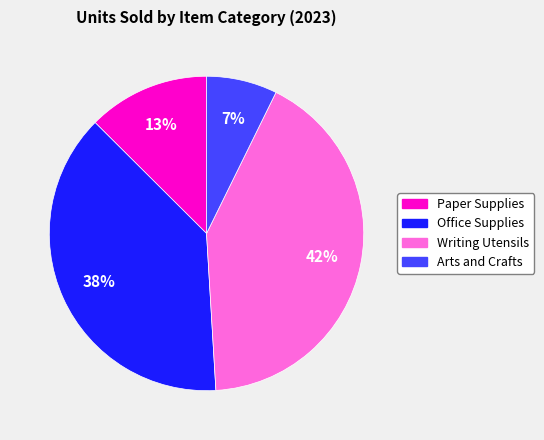

How many segments does this pie chart have?

4